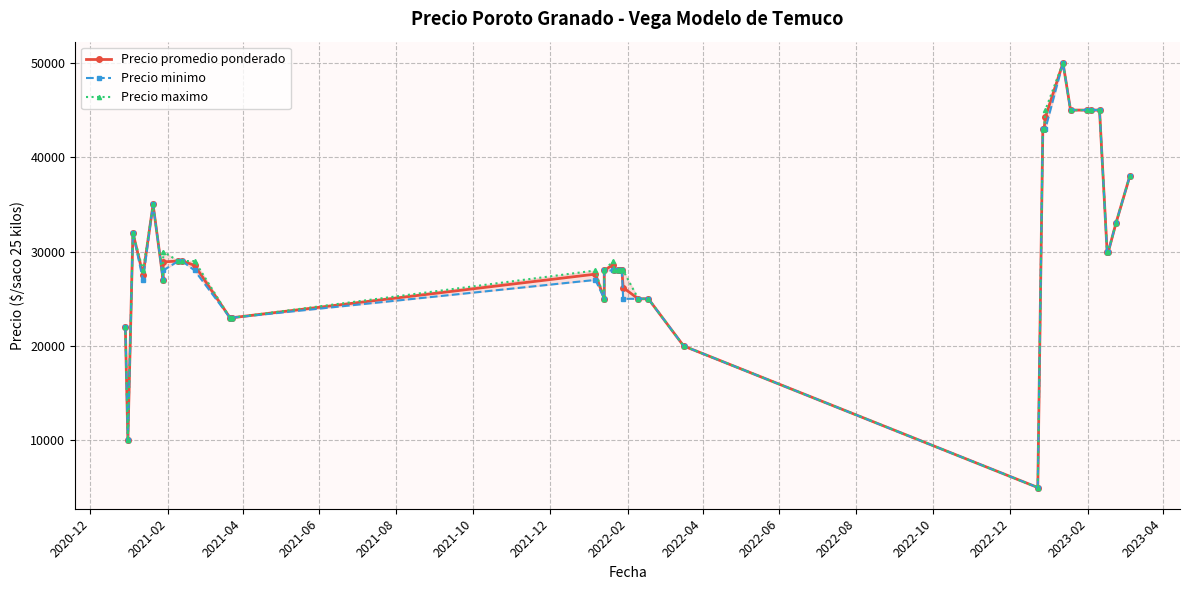

What are all the series names shown in the legend?

Precio promedio ponderado, Precio minimo, Precio maximo